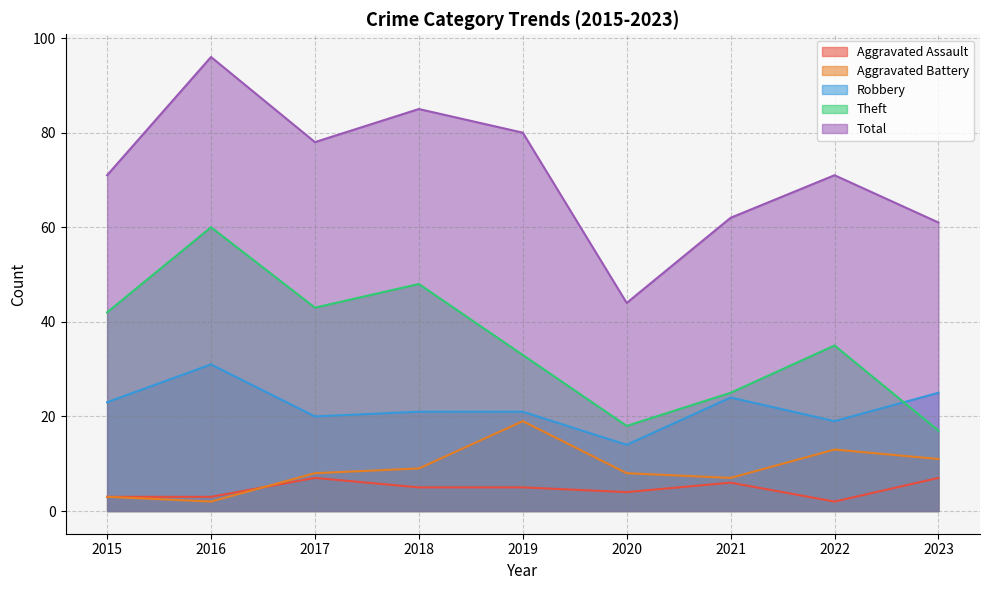

What is the difference between the second highest and second lowest values in the Aggravated Assault series?

4